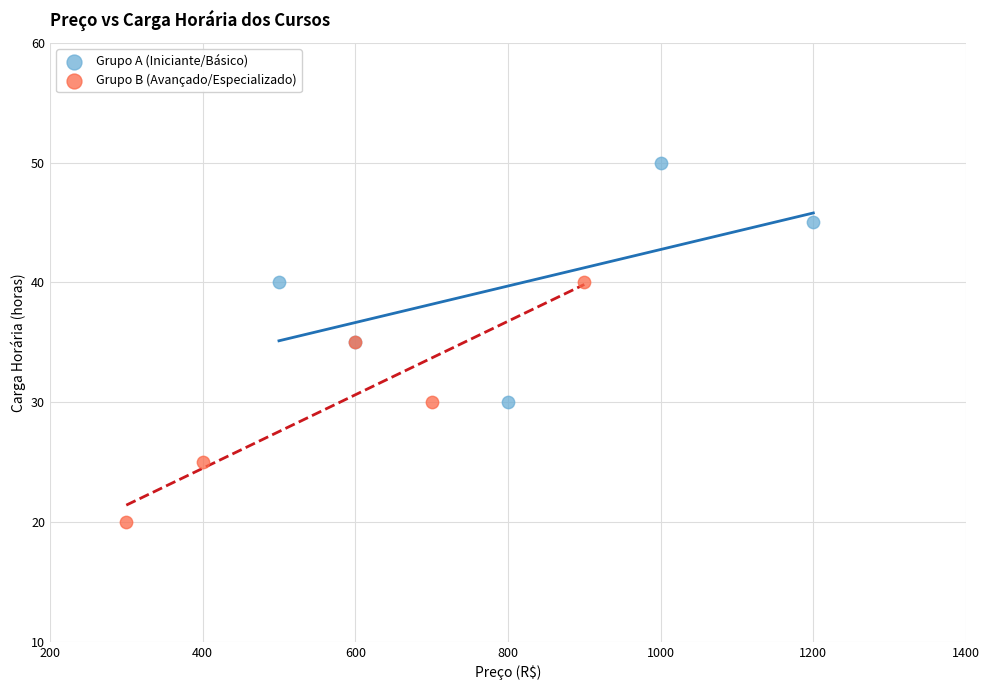

Which series contains the highest Y value?

Grupo A (Iniciante/Básico)